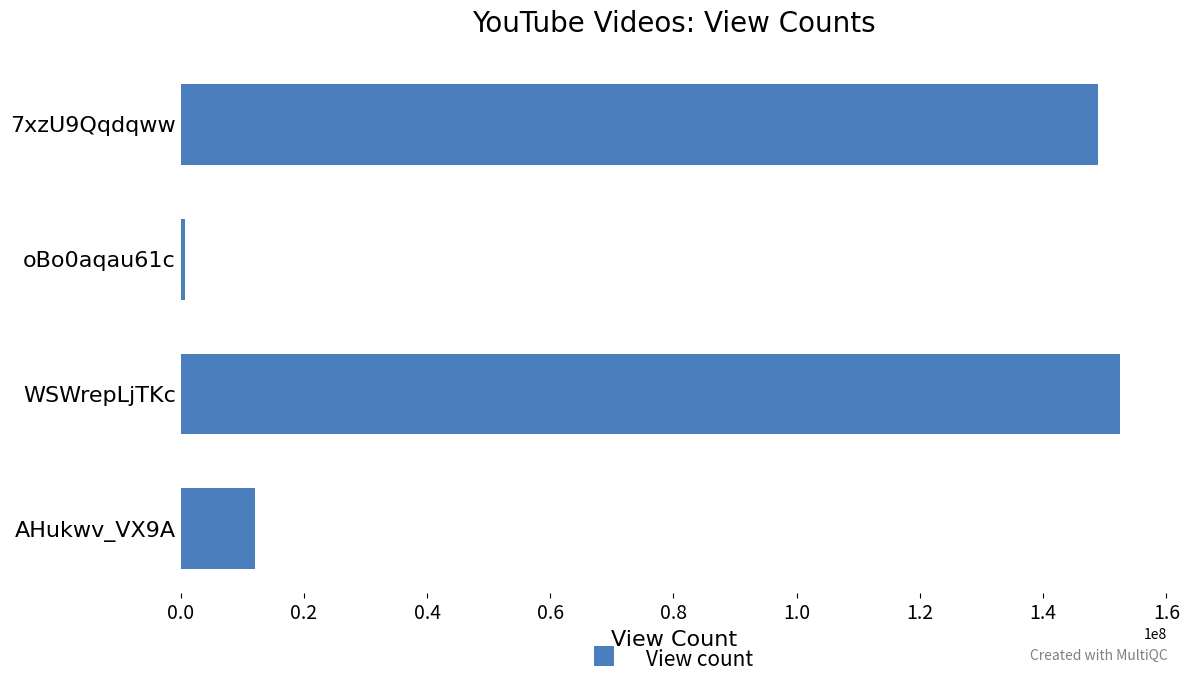

Which label corresponds to the largest value in the chart?

WSWrepLjTKc